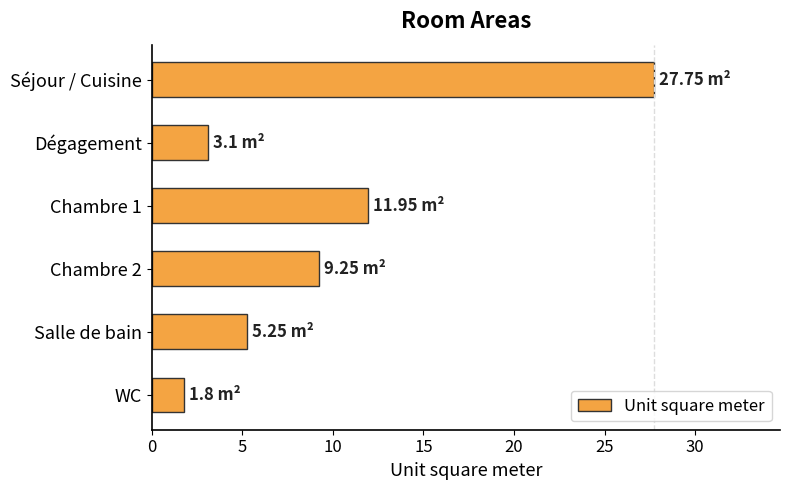

What is the label of the 5th bar from the bottom?

Dégagement